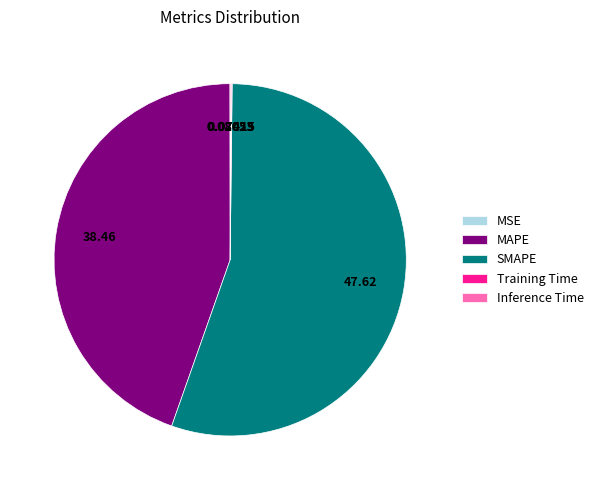

What is the largest slice in the pie chart?

SMAPE